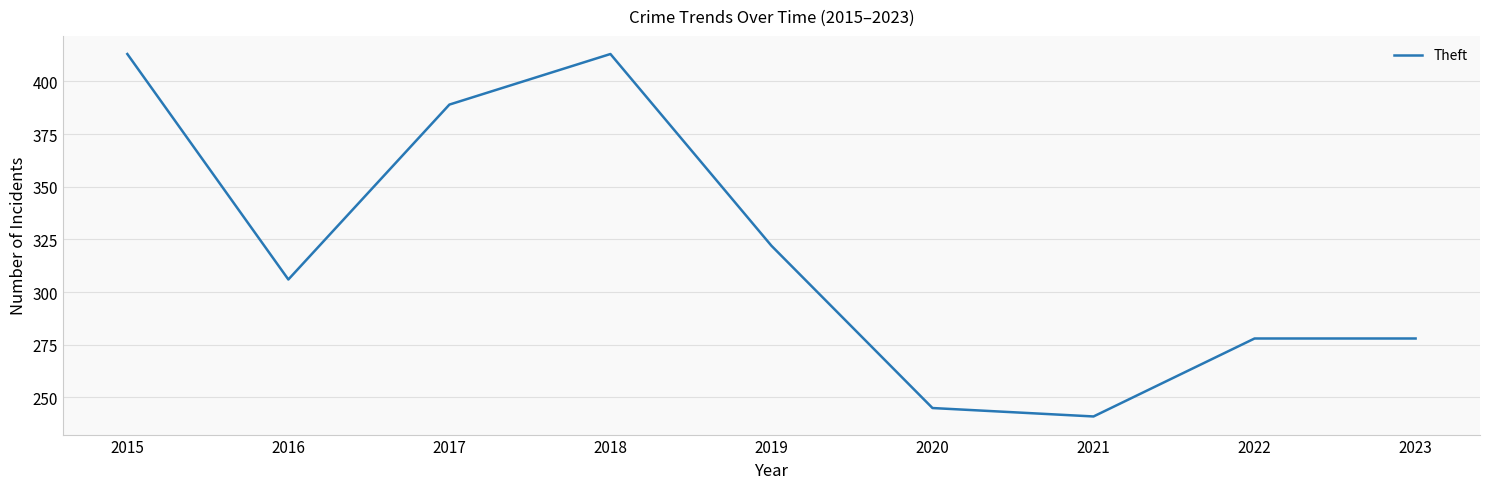

Is this an area chart (filled region under the line)?

No